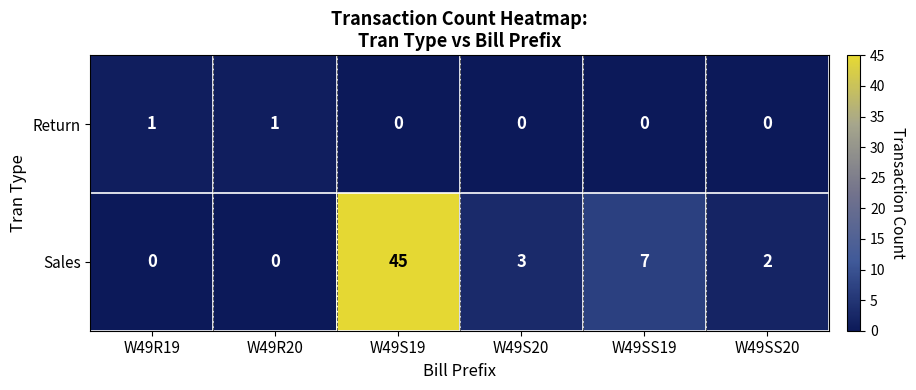

Count the number of data series in this chart.

2